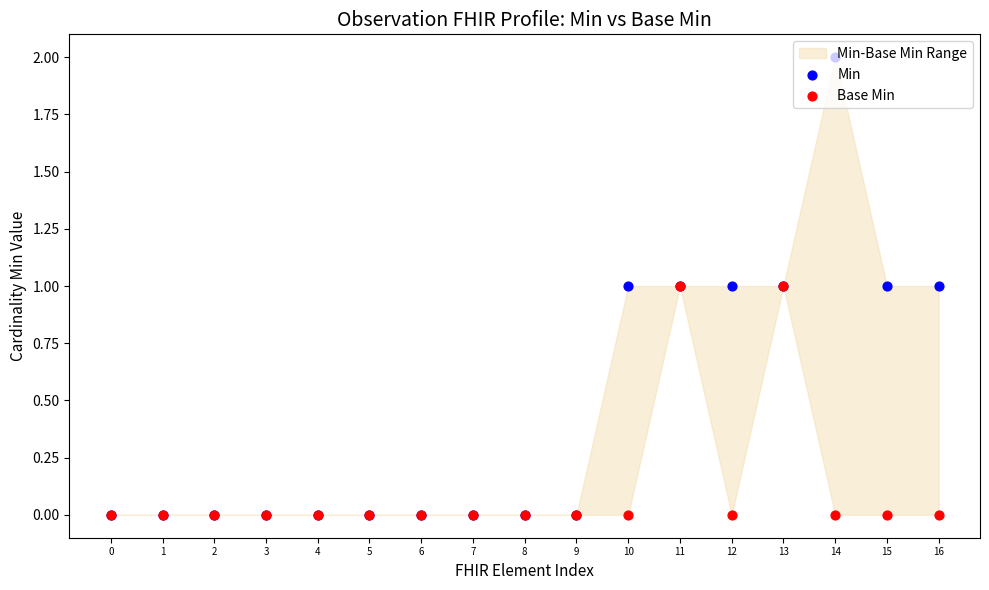

At how many categories does at least one series exceed 1?

1